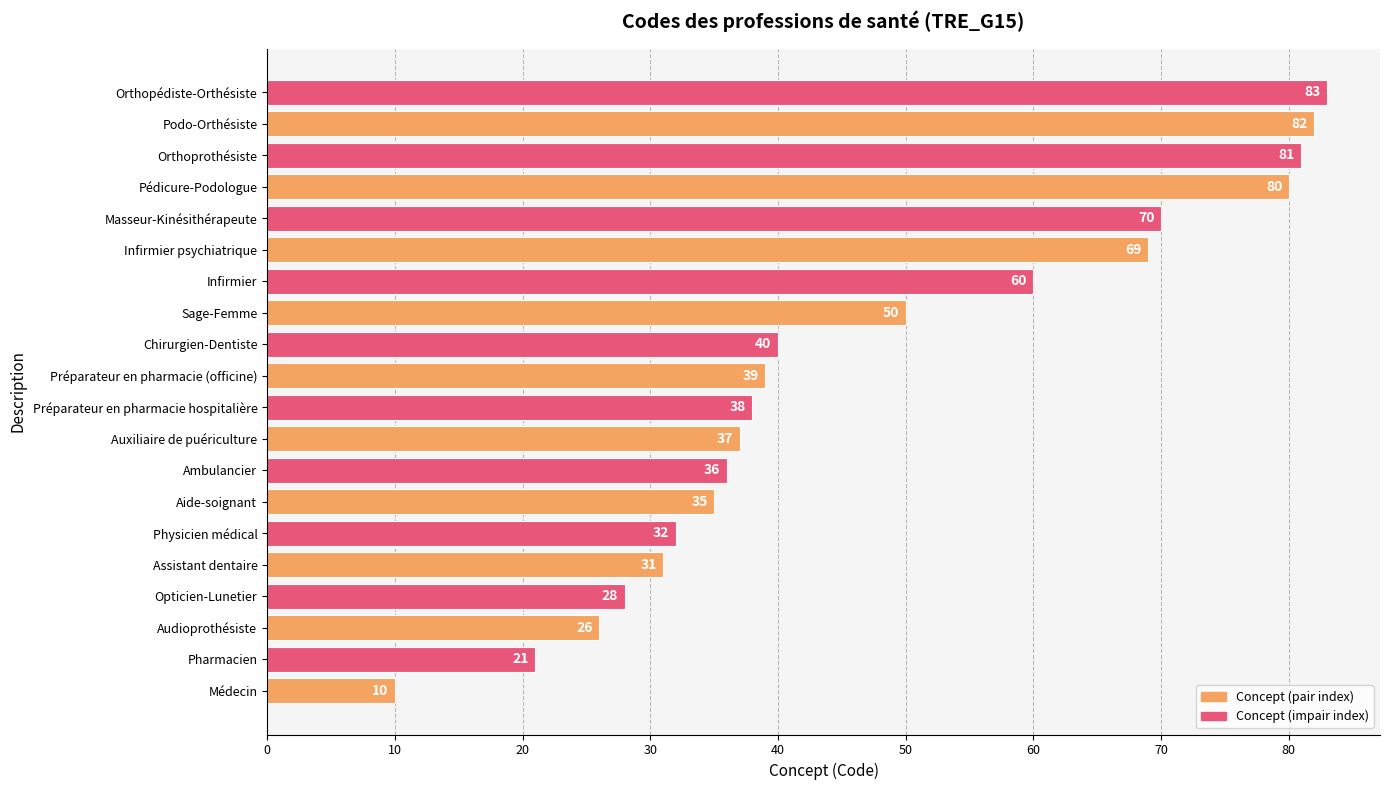

Does the chart contain any negative values?

No